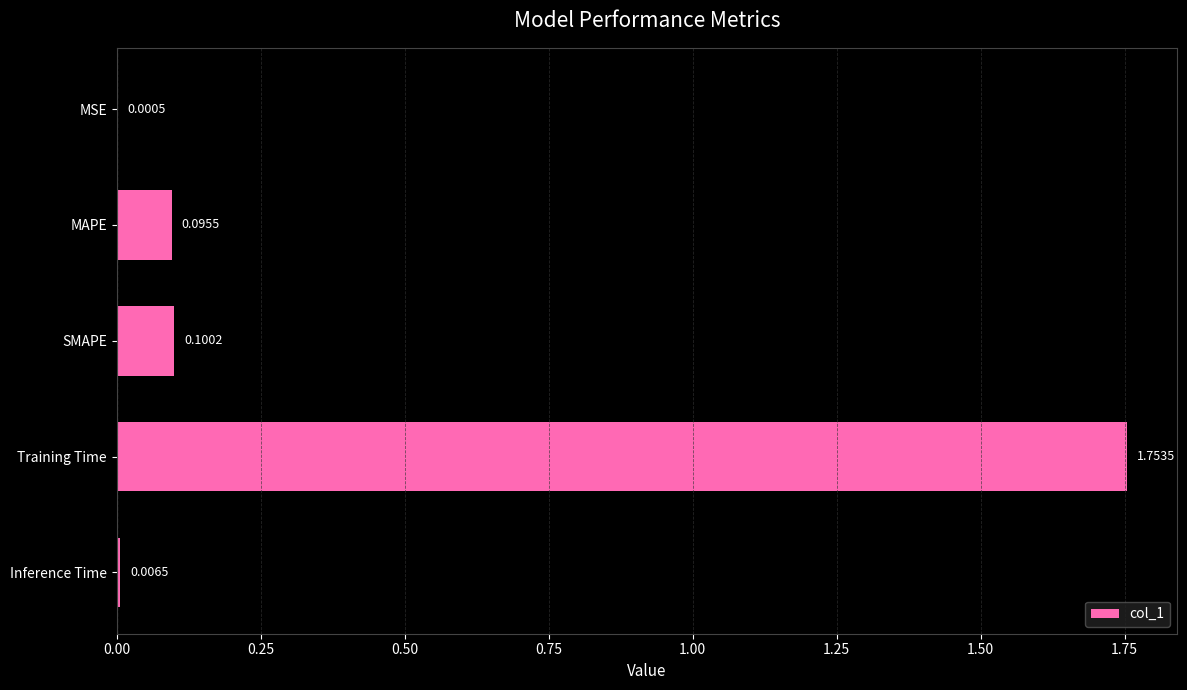

What is the change in value from MSE to Training Time?

+1.8